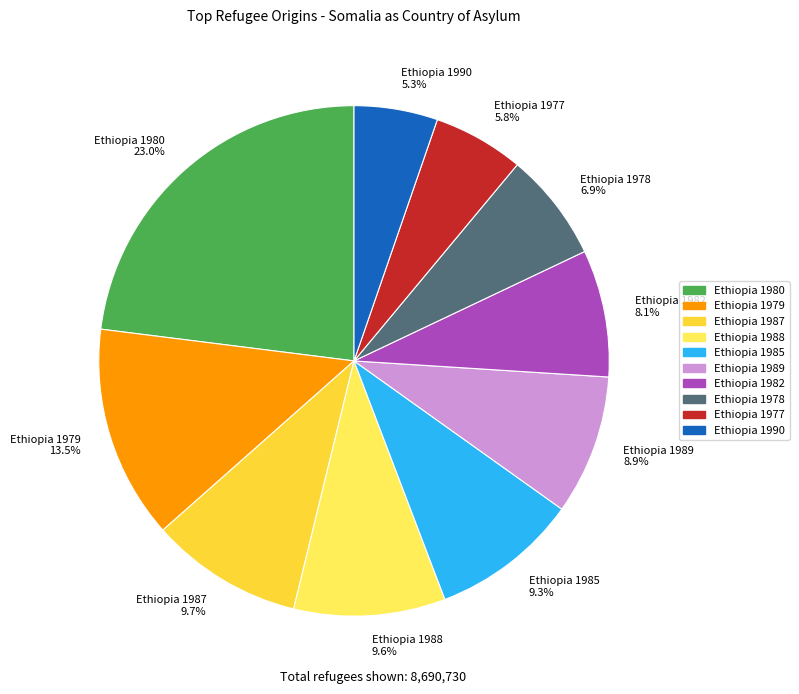

Approximately how many times larger is the value at Ethiopia 1987 compared to Ethiopia 1980?

0.4